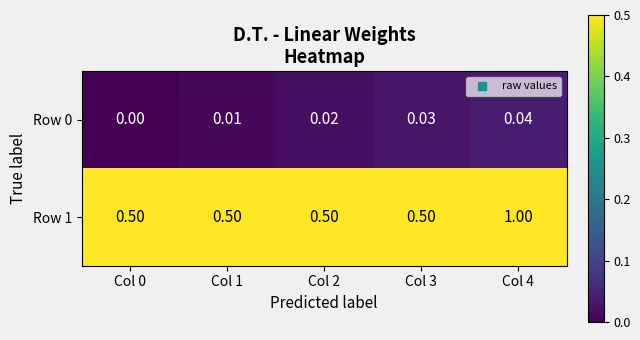

Is the value of Row 0 at Col 2 greater than the value of Row 1 at Col 3?

No